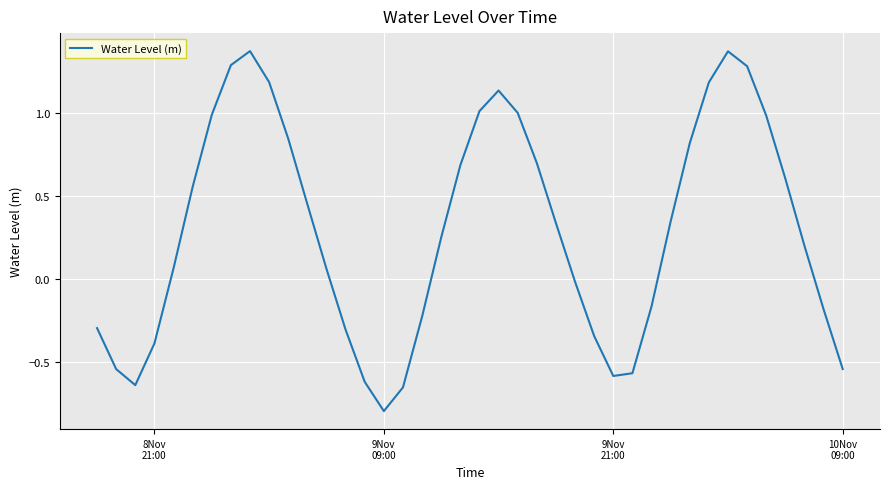

What is the difference between the maximum and minimum values?

2.2